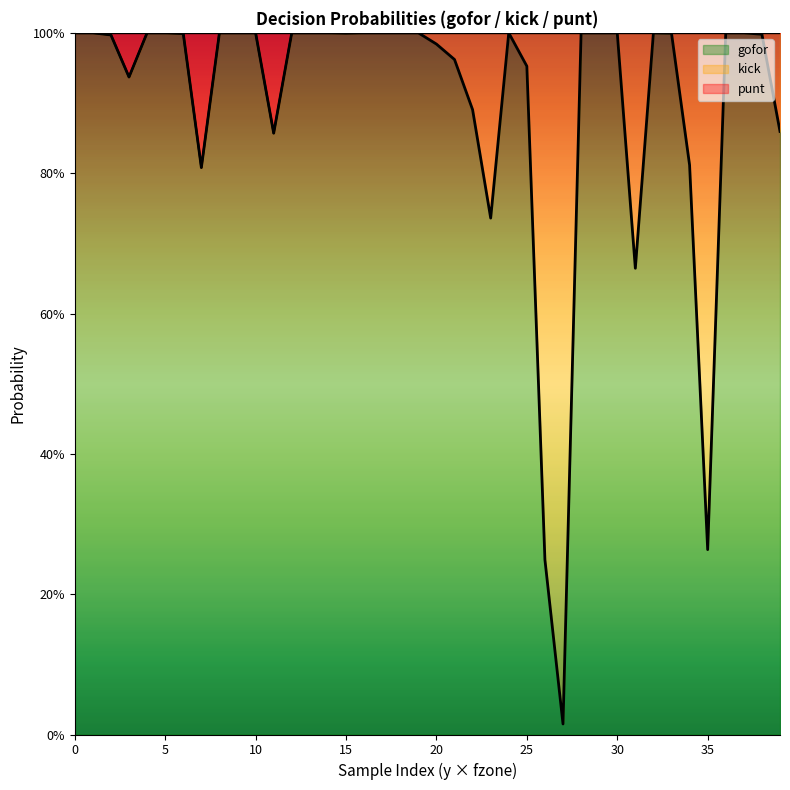

True or false: gofor and punt intersect in this chart.

False